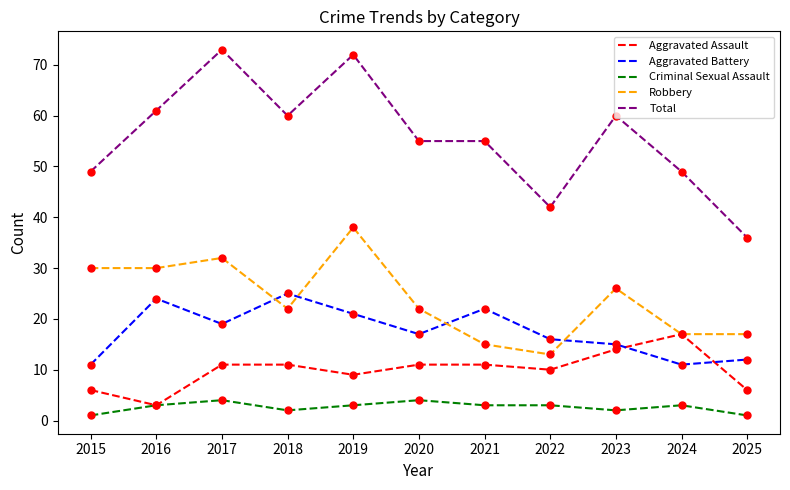

Which series has the widest spread of values?

Total